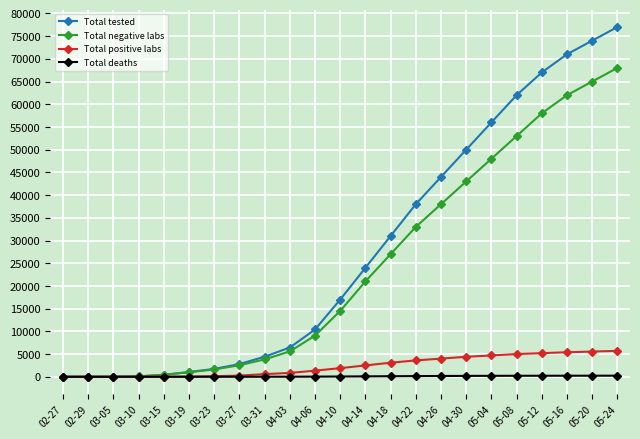

True or false: Total negative labs has a value of 62552 at 04-26.

False